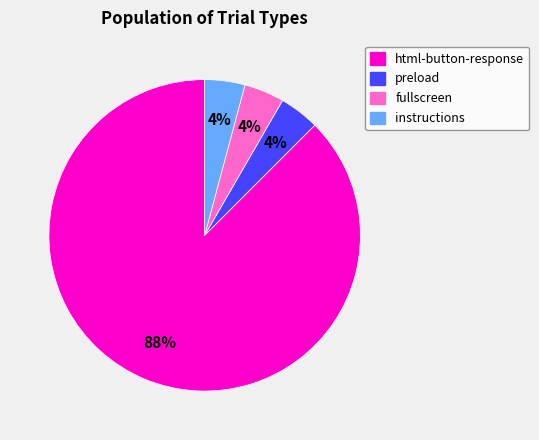

What is the largest slice in the pie chart?

html-button-response